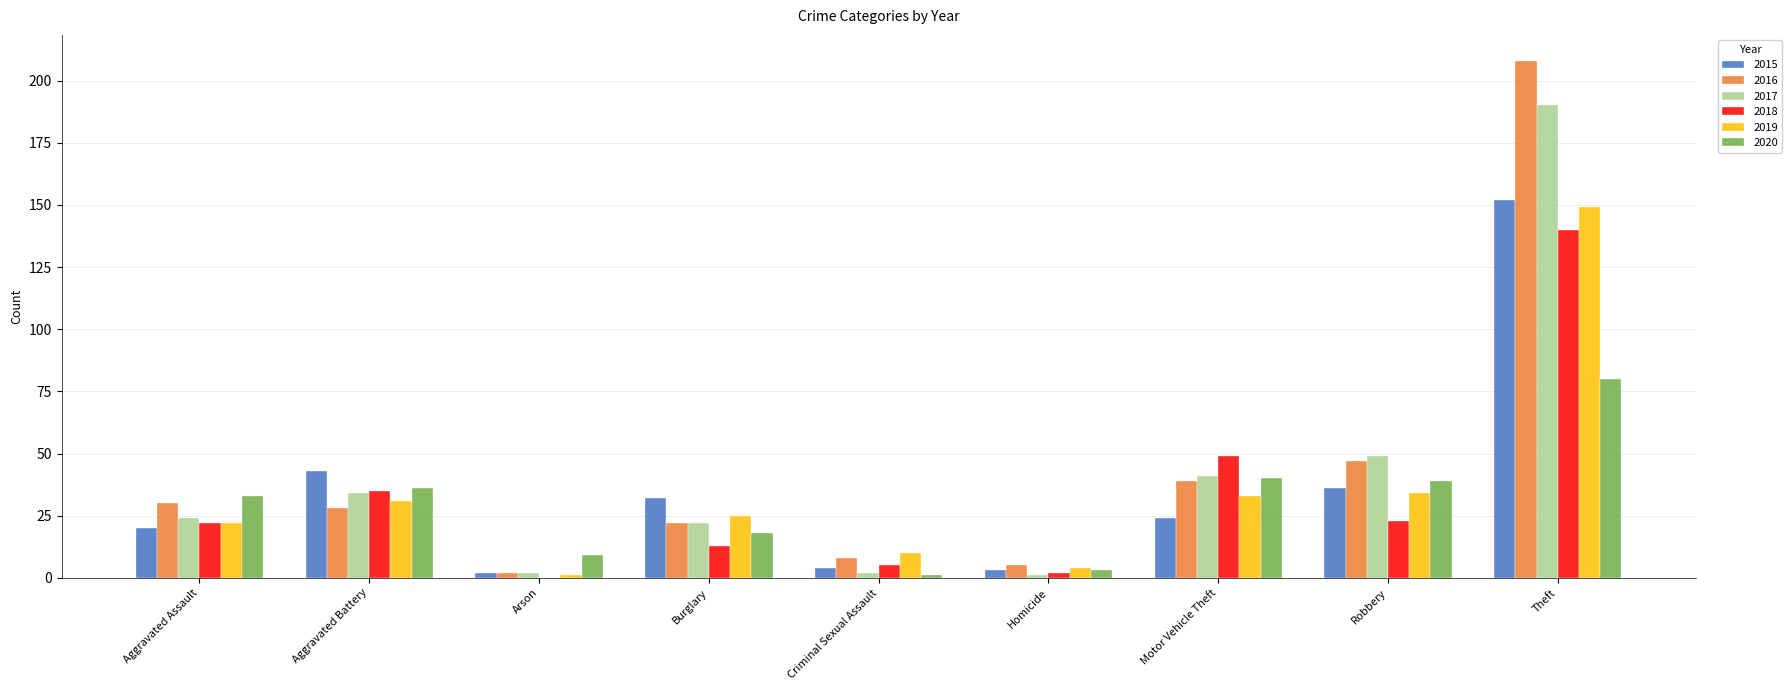

Is the value of 2020 at Theft greater than the value of 2015 at Criminal Sexual Assault?

Yes